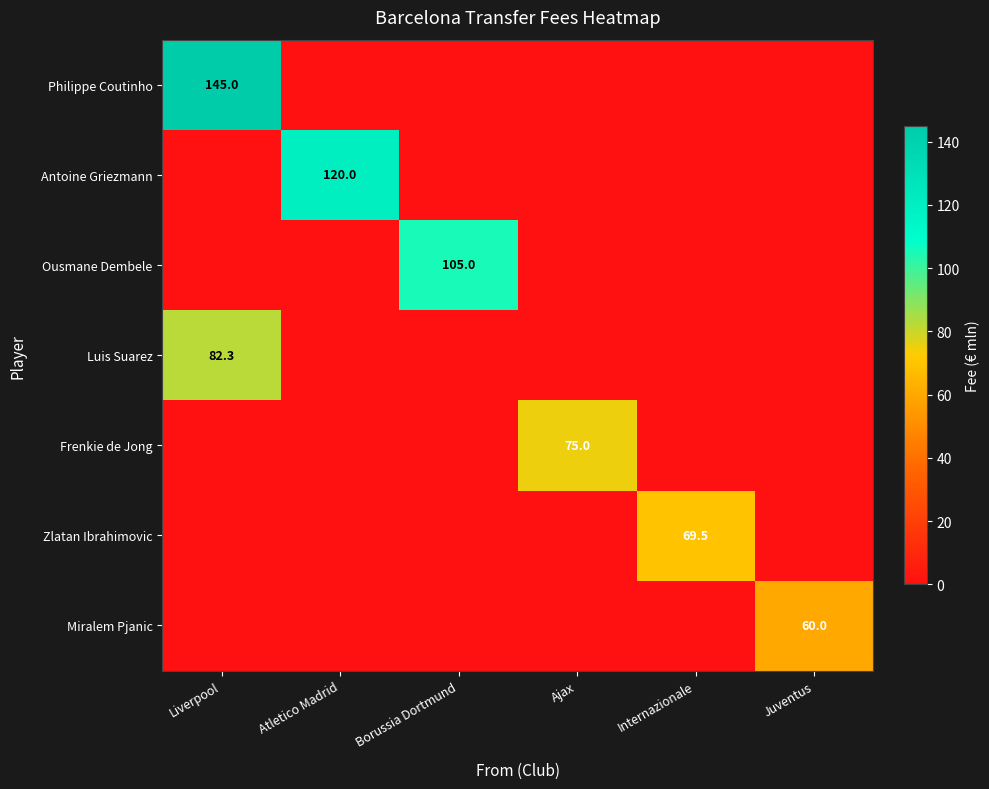

Is it true that Luis Suarez equals 20.4 at Liverpool?

False